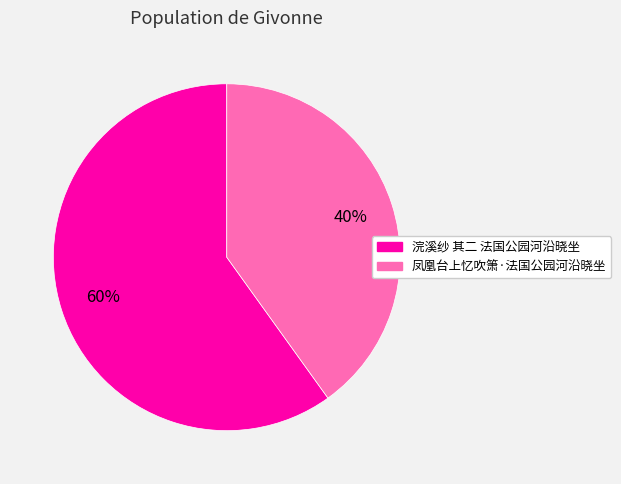

Between 浣溪纱 其二 法国公园河沿晓坐 and 凤凰台上忆吹箫·法国公园河沿晓坐, which is larger?

浣溪纱 其二 法国公园河沿晓坐